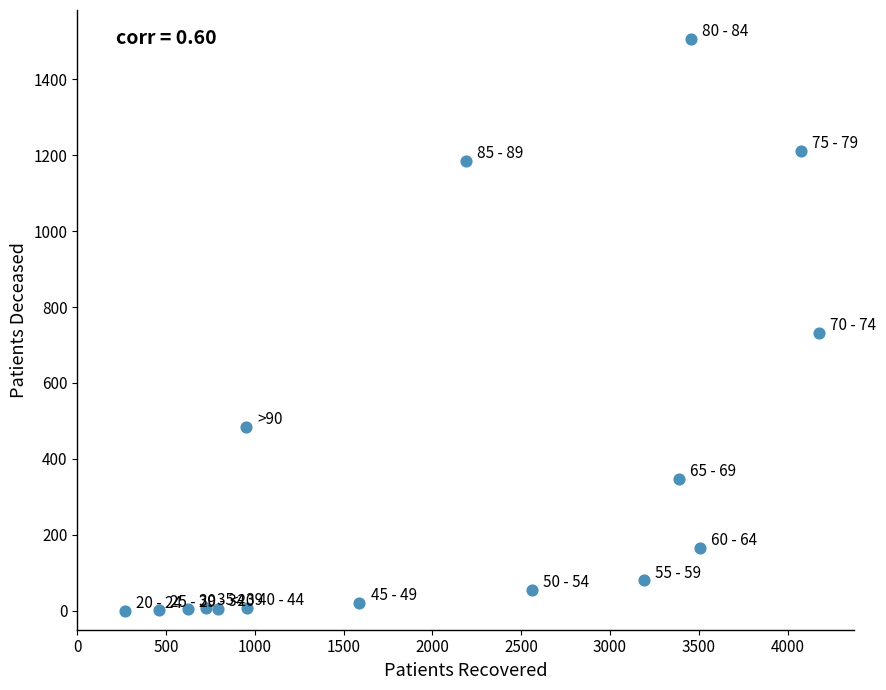

What Y value in the scatter plot is closest to 753?

731